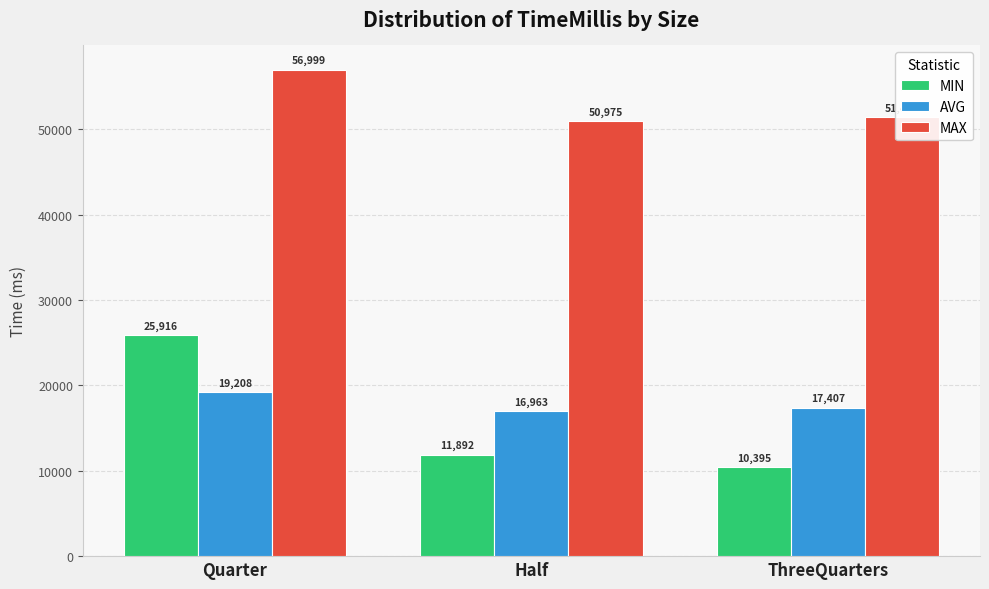

The MIN series shows 25916.5 at Quarter. True or false?

True